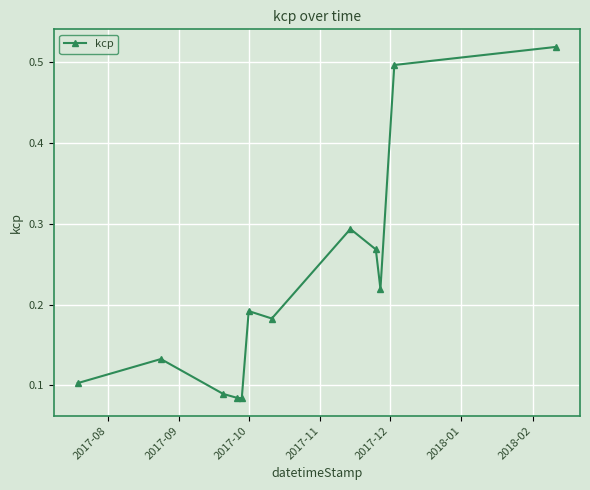

How many values are between 0 and 1?

12